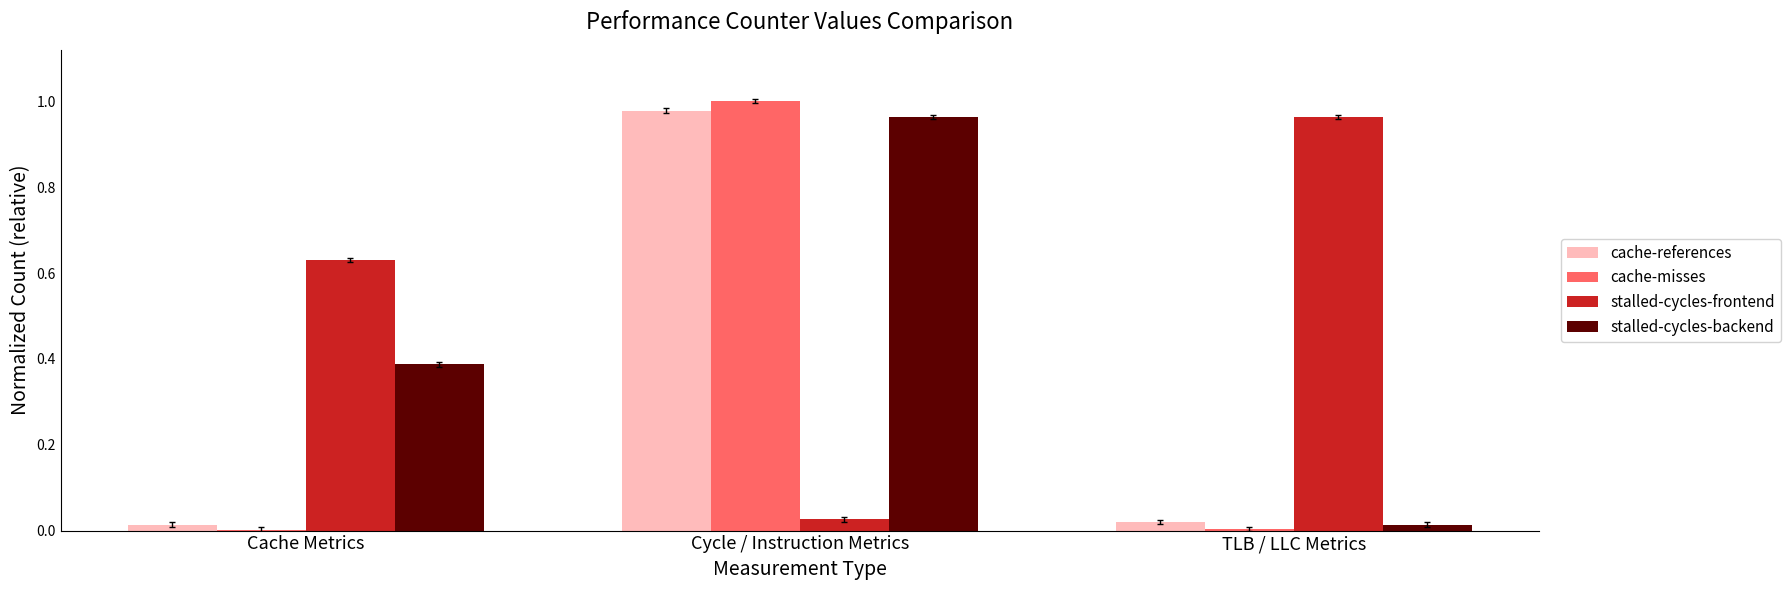

Which series has the largest total across all categories?

stalled-cycles-frontend